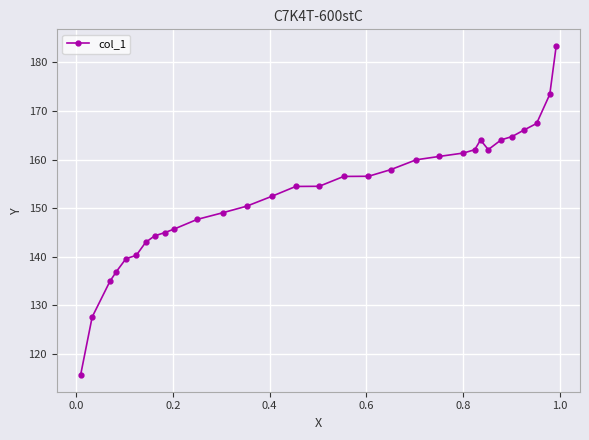

What is the value of the 20th point from the left?

159.9